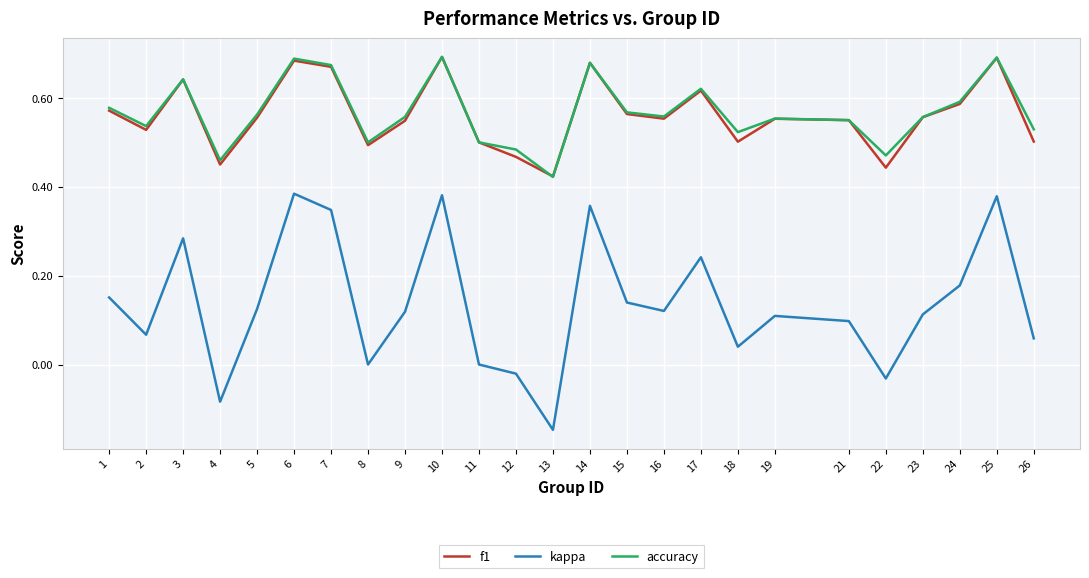

How many lines are shown in the chart?

3